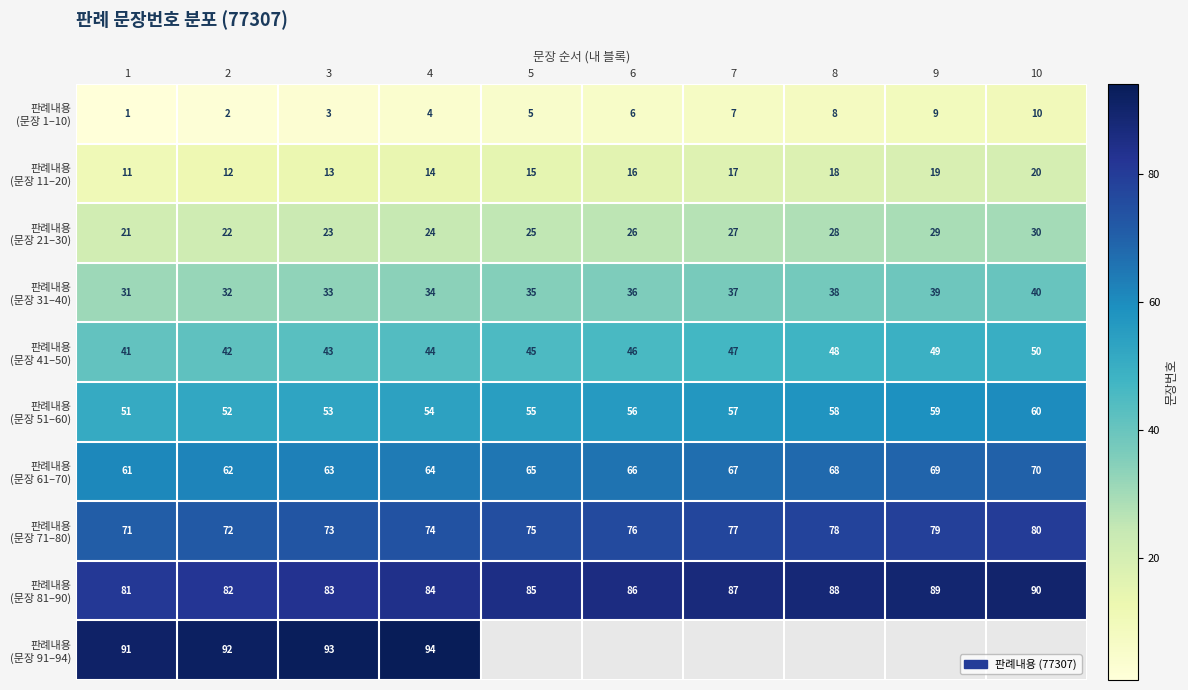

What is the spread (max minus min) of values at 2?

90